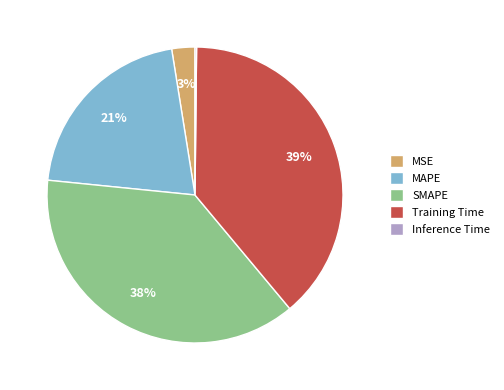

What percentage is the MAPE slice, to the nearest percent?

21%